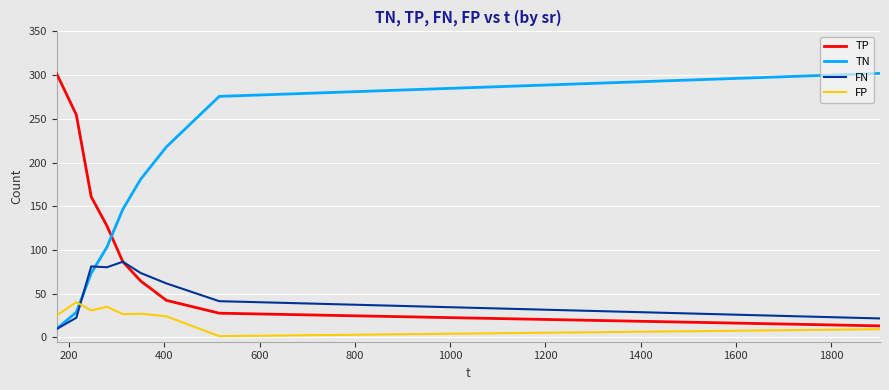

List the series in order of their overall mean, highest first.

TN, TP, FN, FP